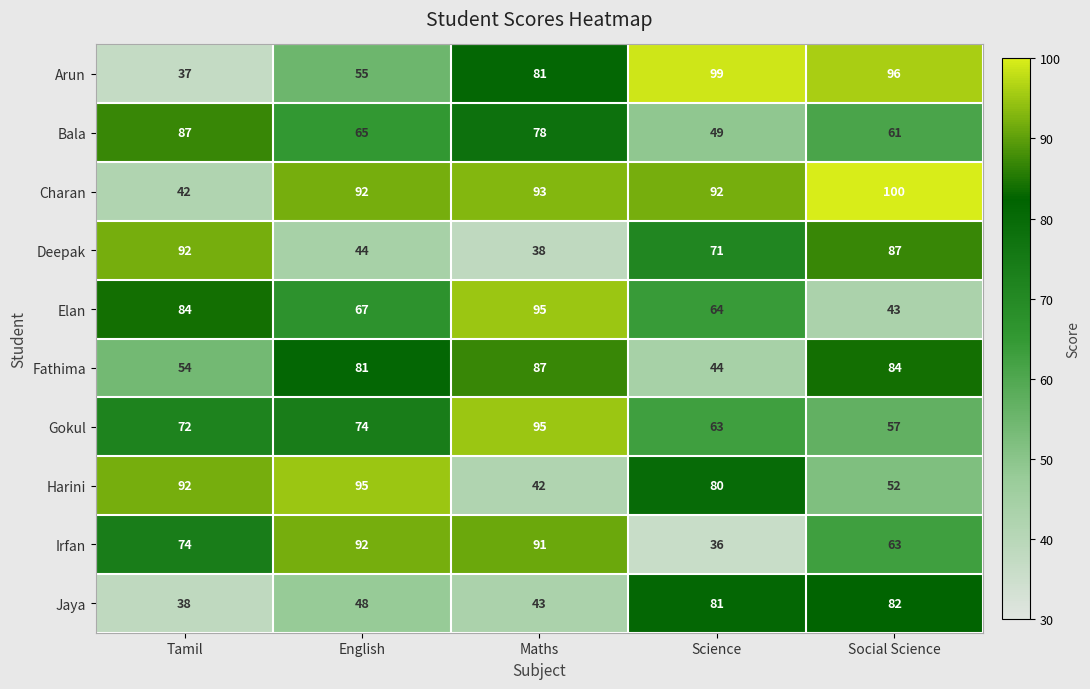

Which series changed the most between Tamil and English?

Charan